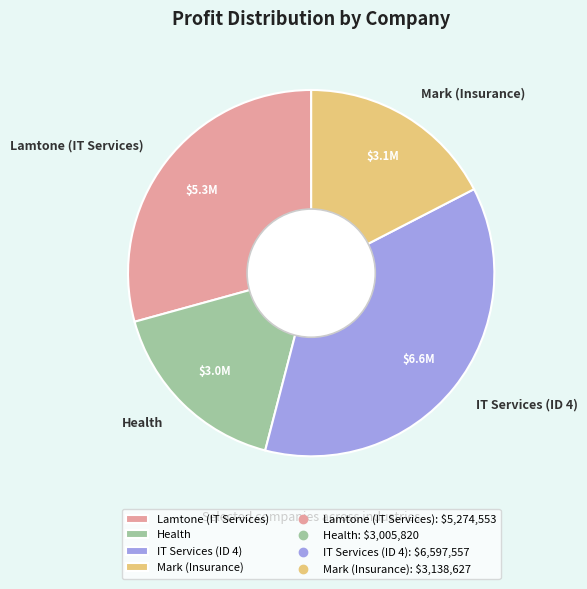

What is the smallest slice in the pie chart?

Health